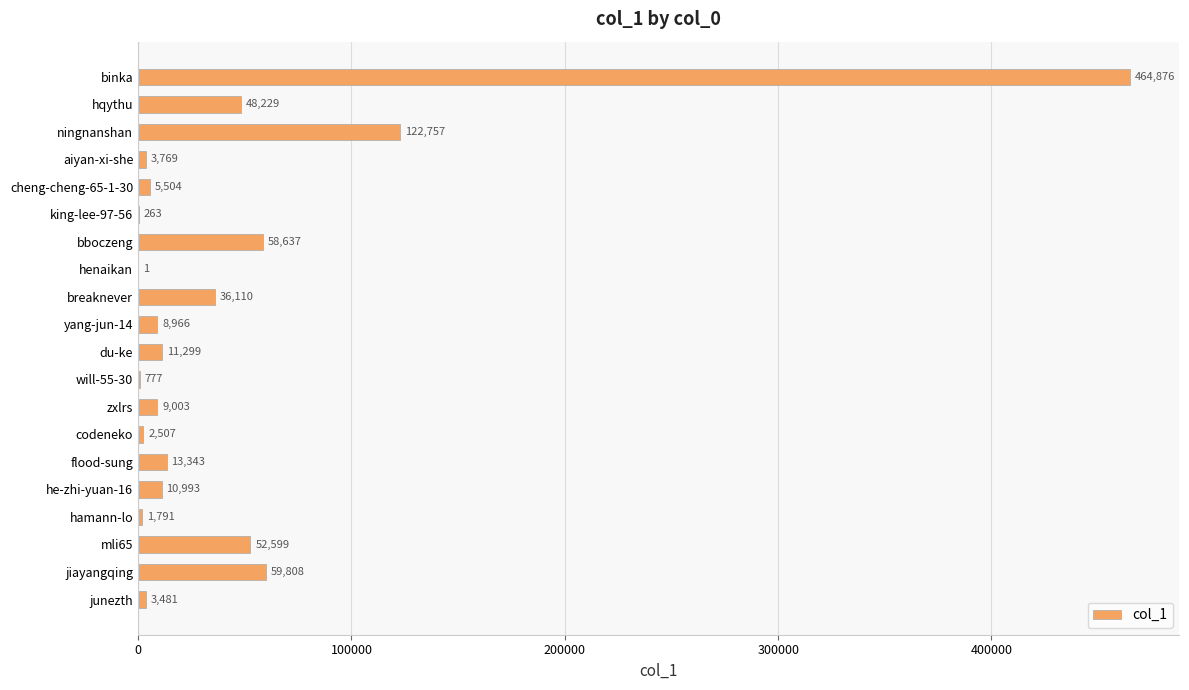

Is it true that the value at flood-sung is 13343?

True